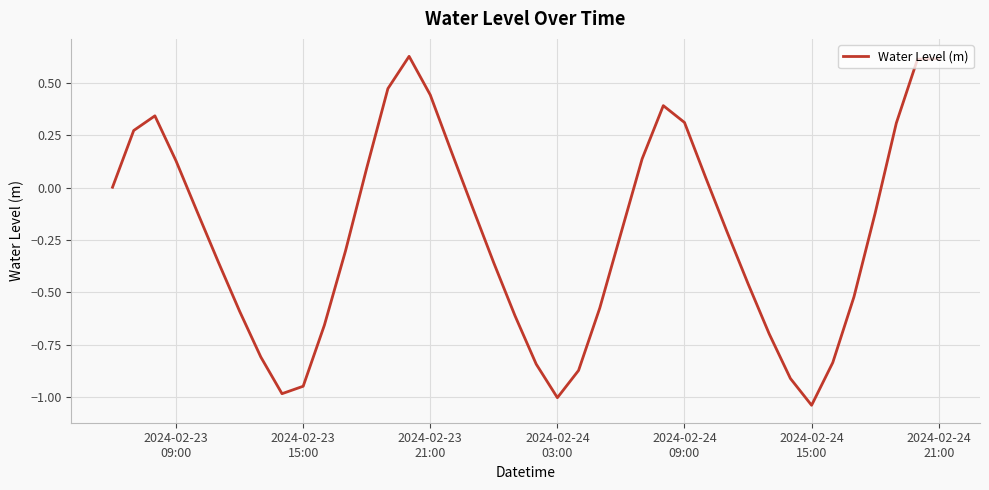

What is the difference between the maximum and minimum values?

1.7